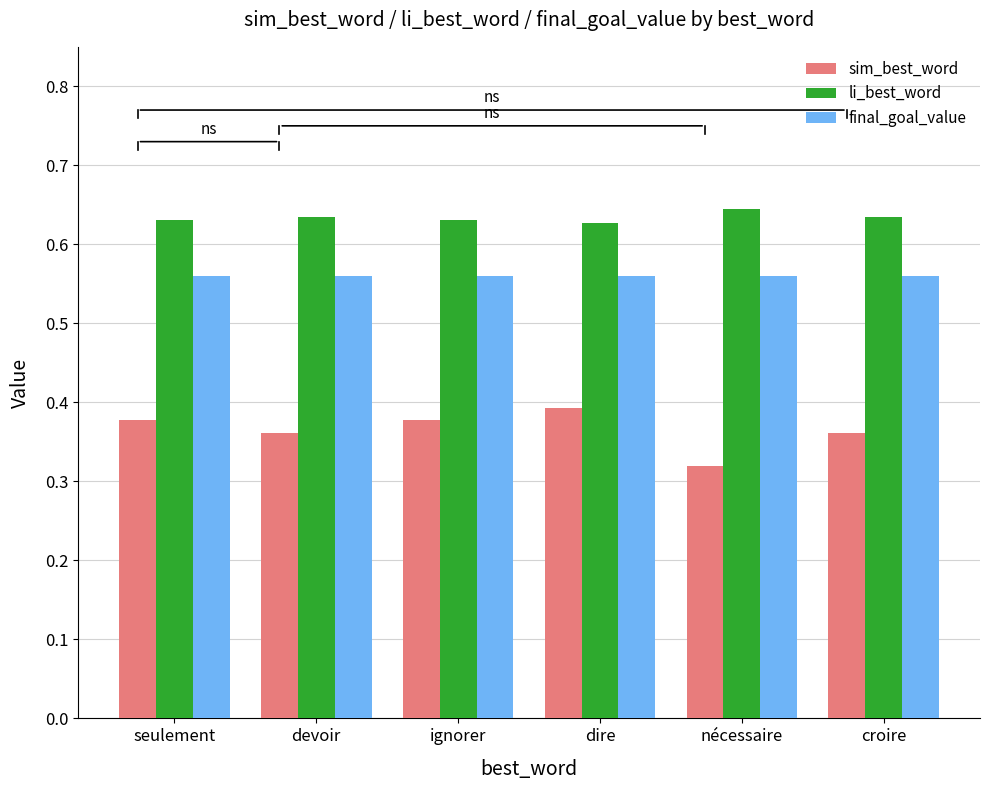

The sim_best_word series shows 0.2 at croire. True or false?

False